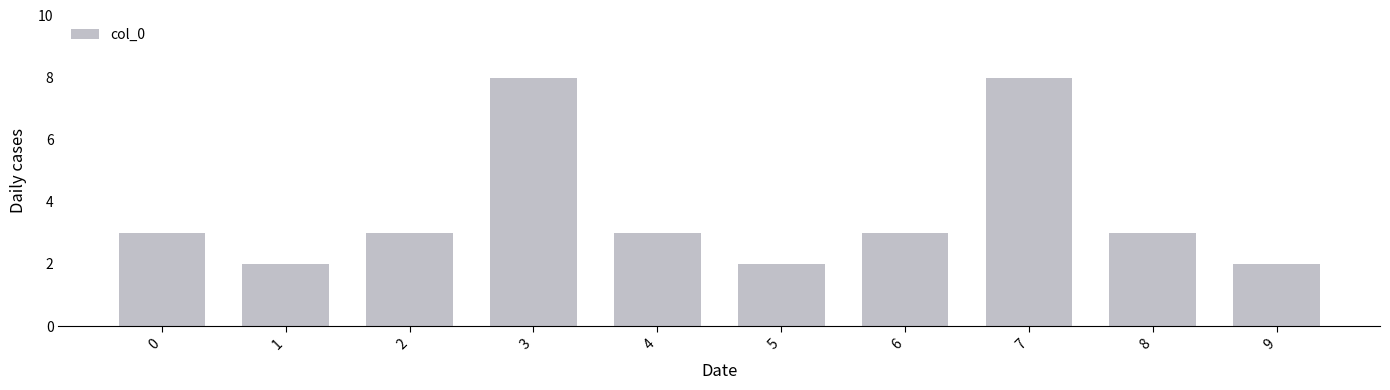

What is the value of the 2nd bar from the left?

2